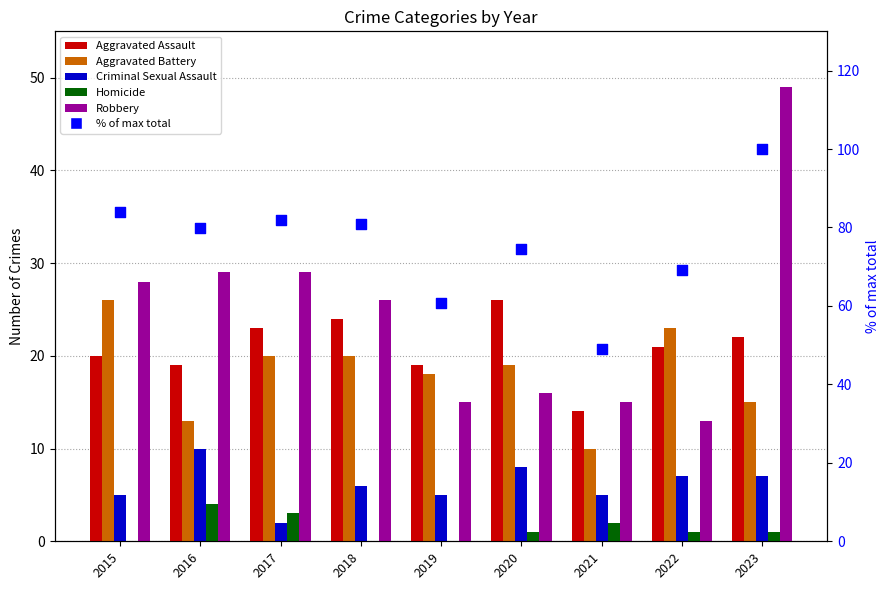

What is the total value across all series at 2020?

144.5